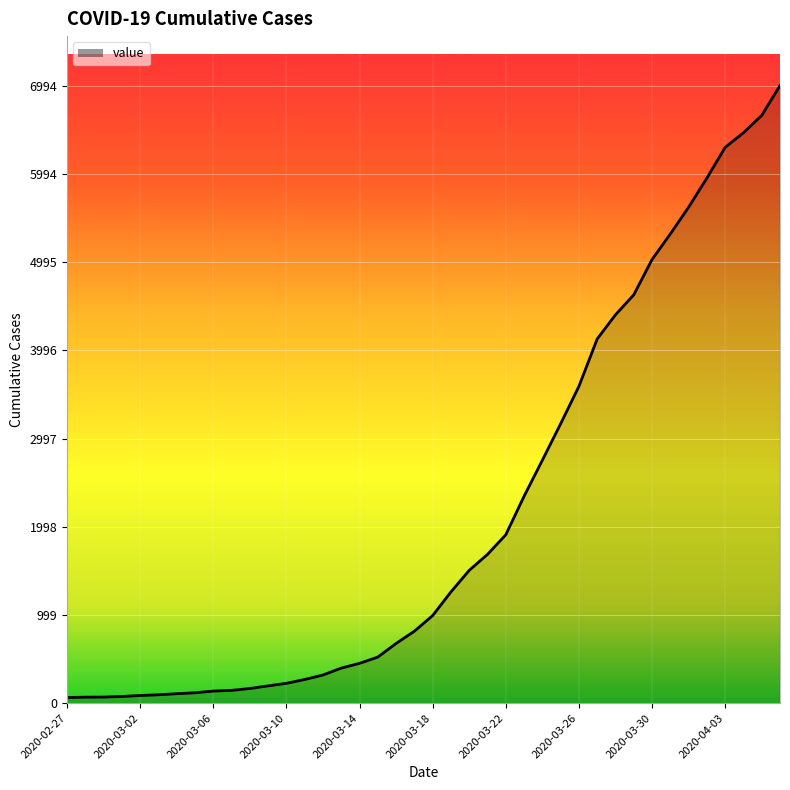

Does the chart display data point markers on the line(s)?

No